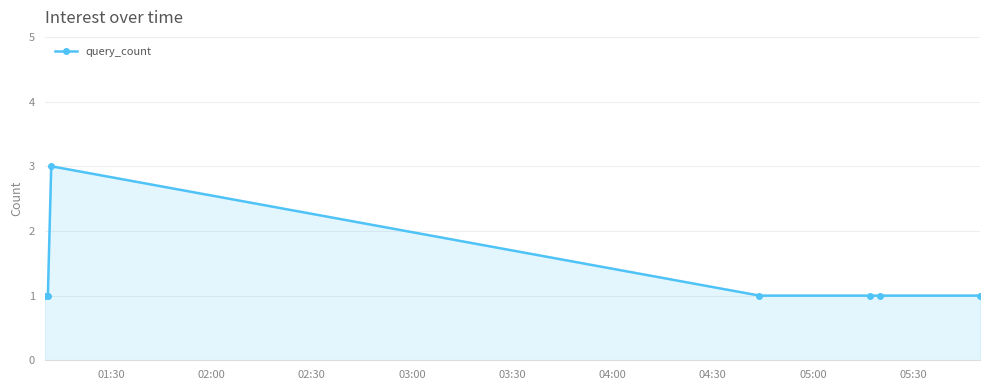

What is the value of the 7th point from the left?

1